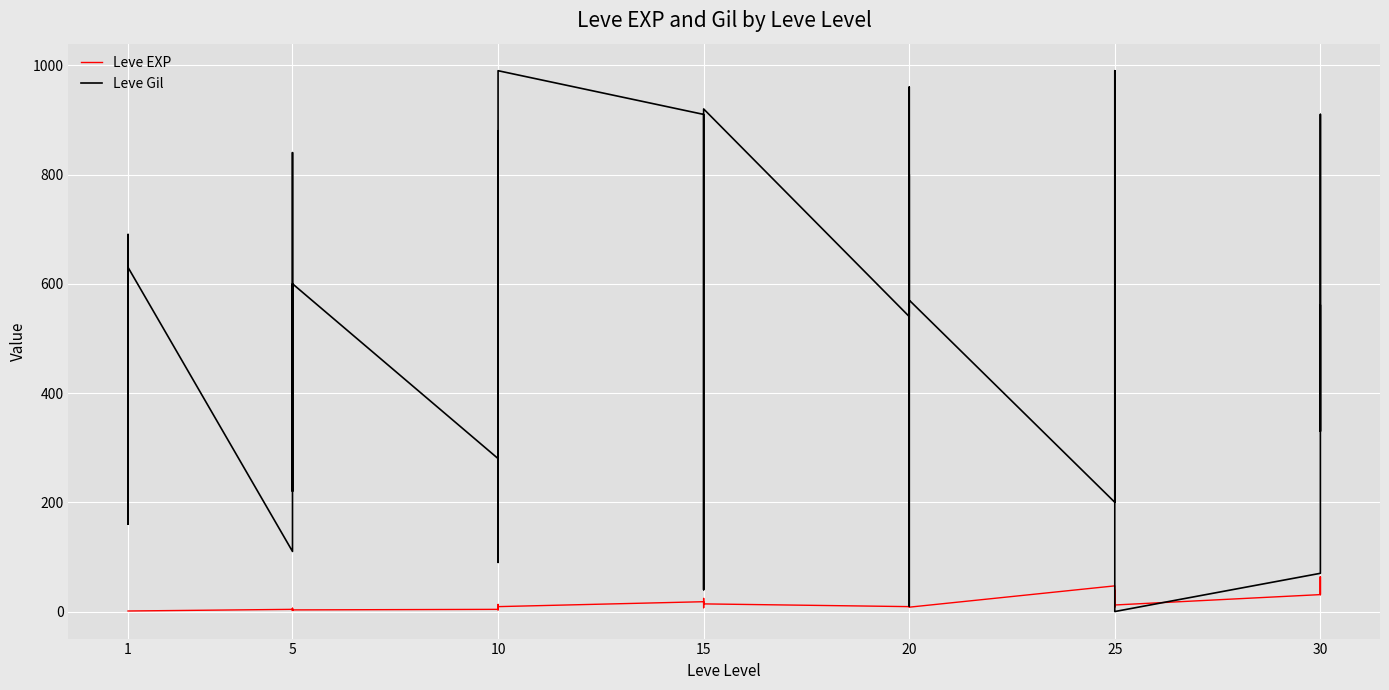

Is this an area chart (filled region under the line)?

No